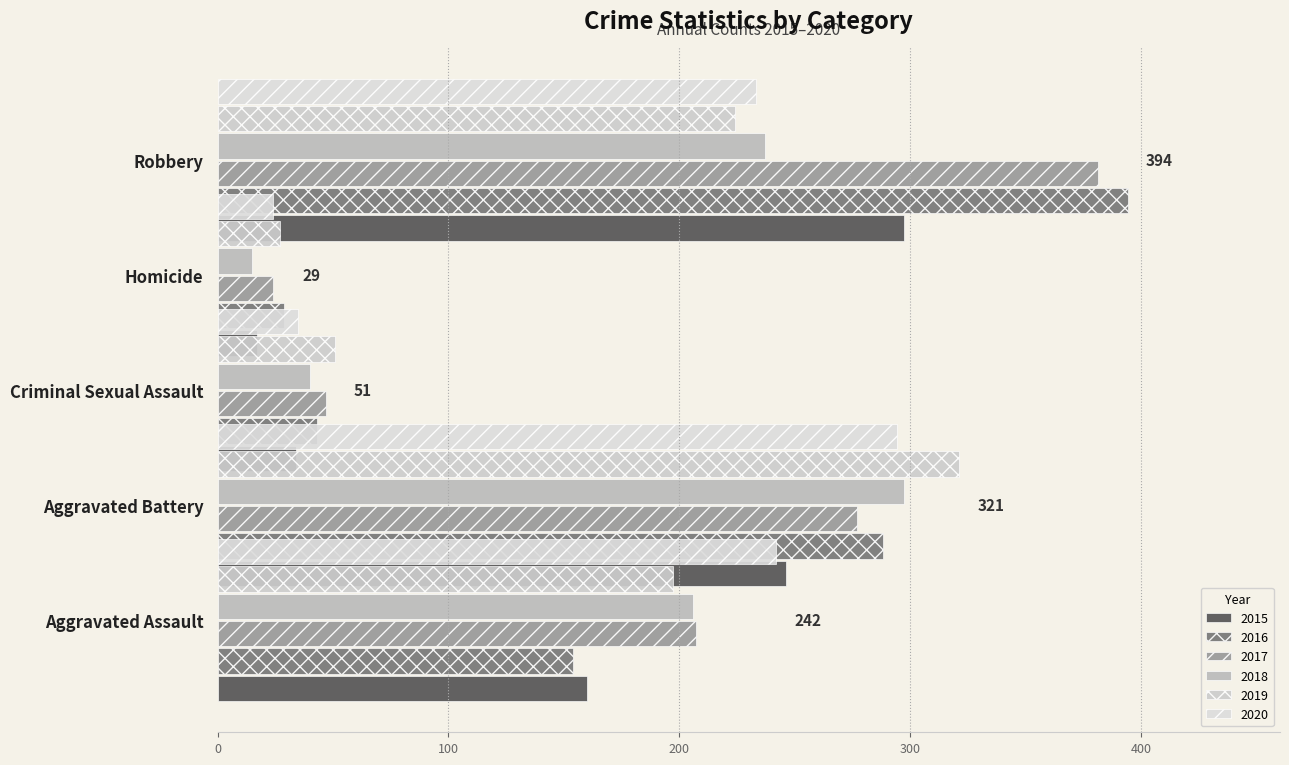

The 2018 series shows 7 at Homicide. True or false?

False